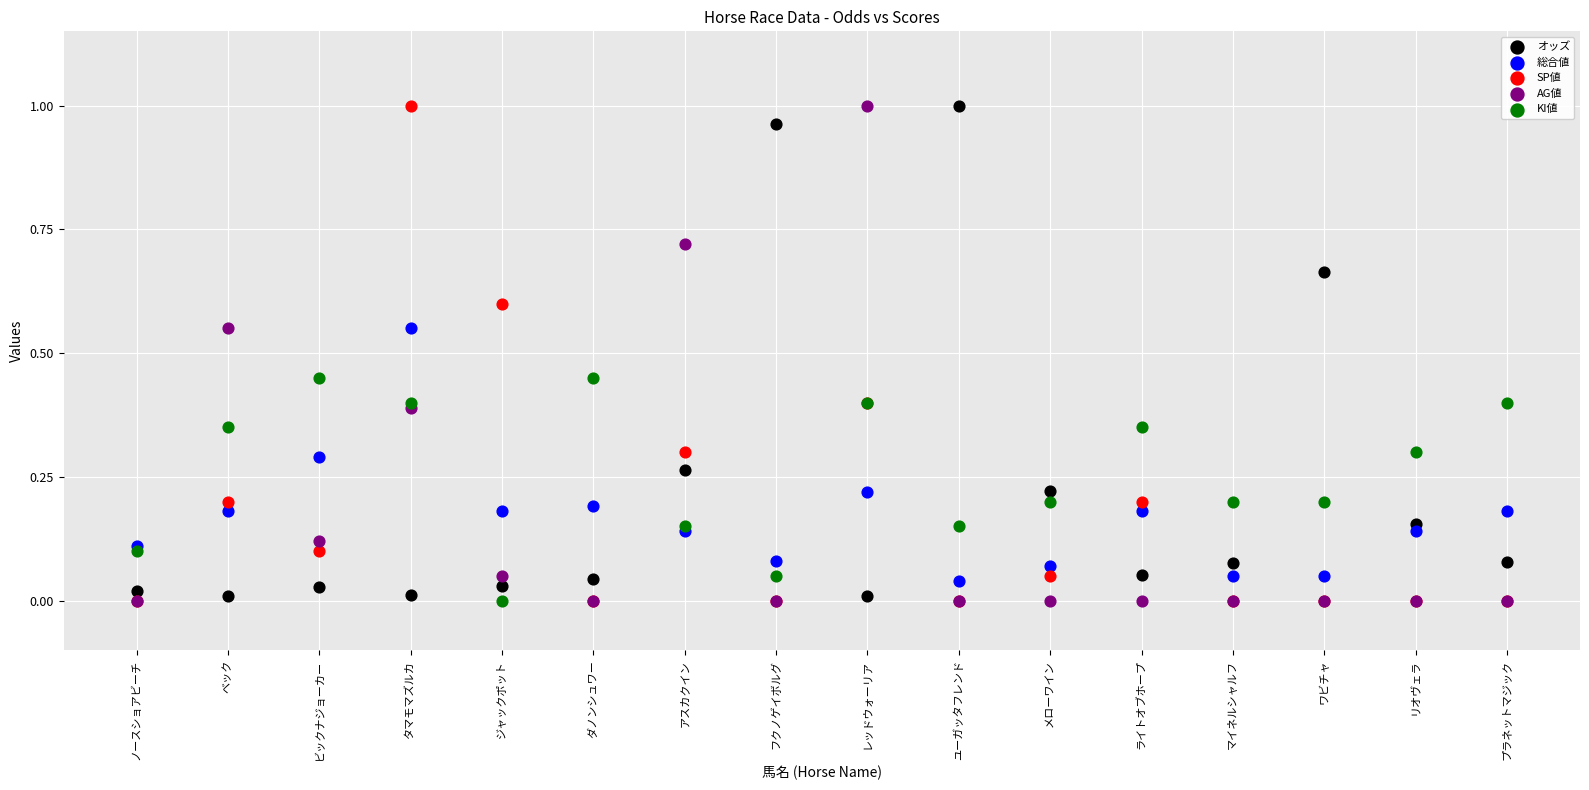

What are all the series names shown in the legend?

オッズ, 総合値, SP値, AG値, KI値